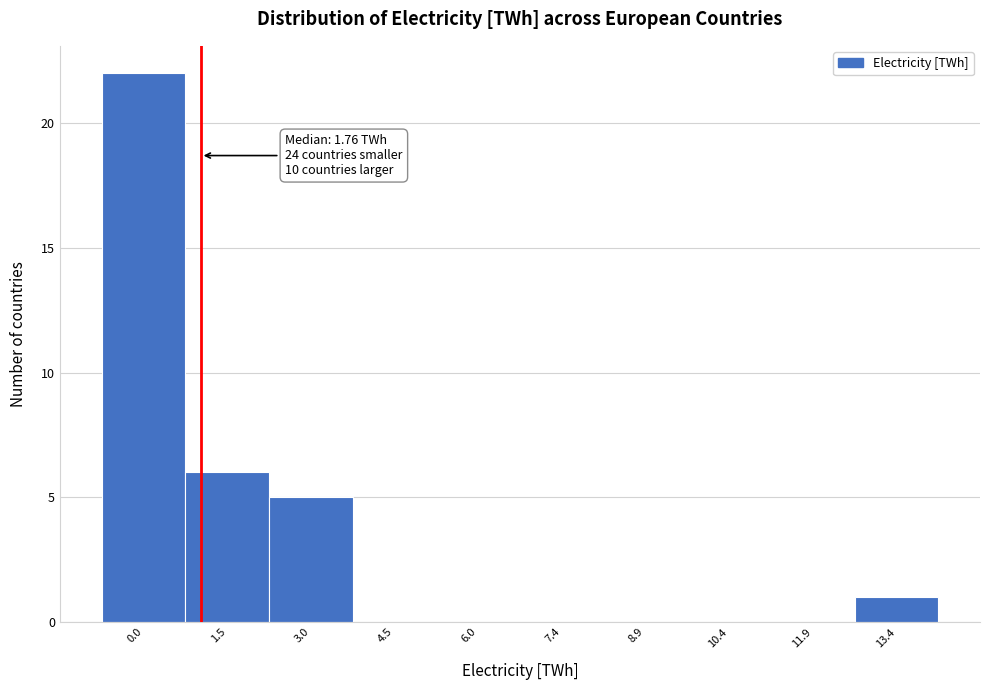

Reading right to left, list all the values displayed in this chart.

13.4=1	11.9=0	10.4=0	8.9=0	7.4=0	6.0=0	4.5=0	3.0=5	1.5=6	0.0=22